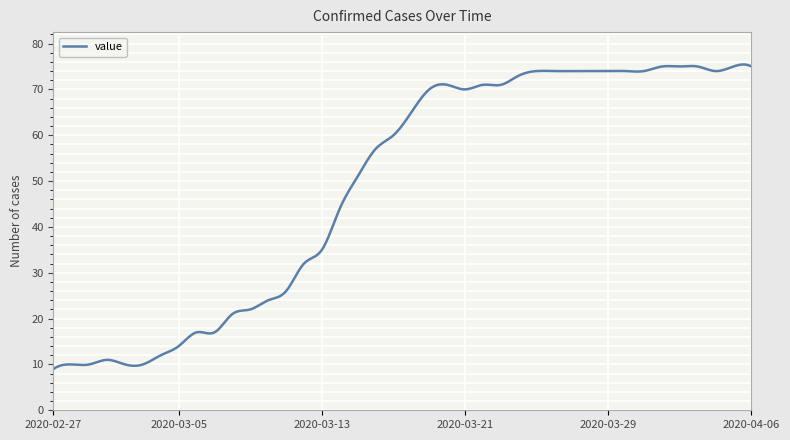

What is the maximum value shown in the chart?

75.4